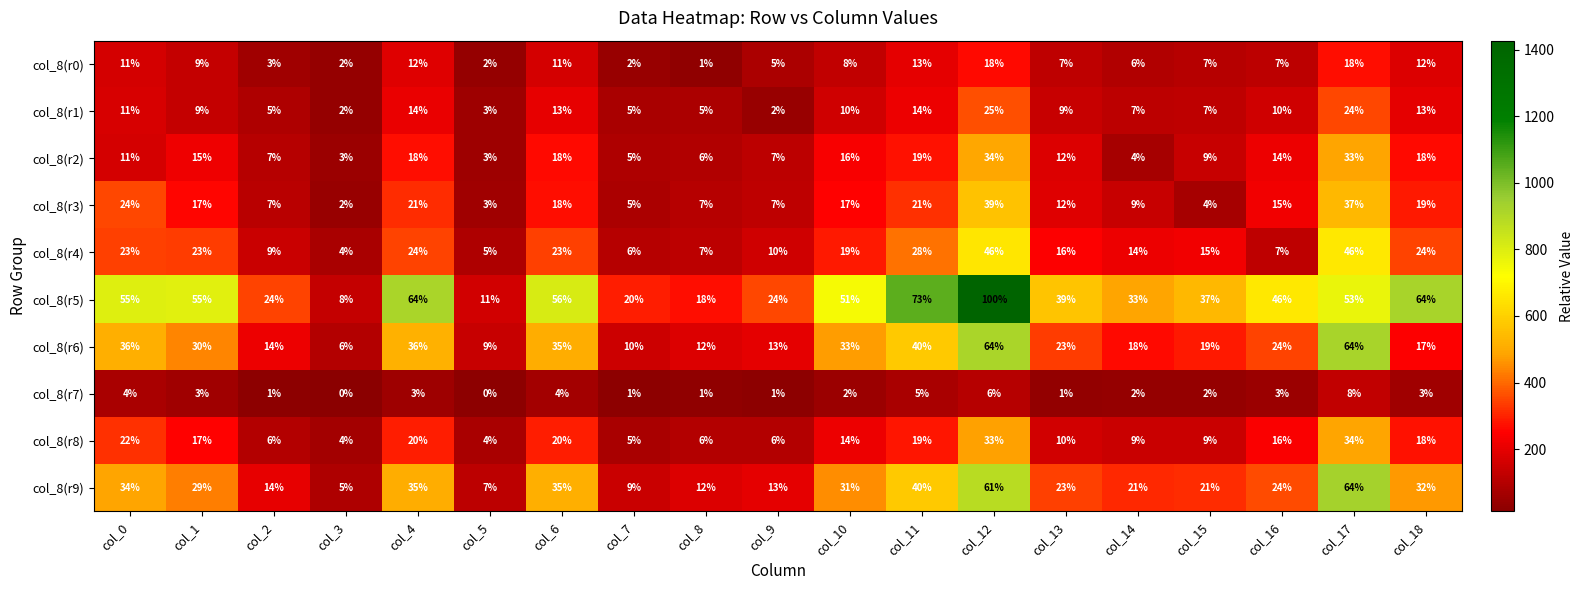

What is the maximum value for col_8(r6)?

64